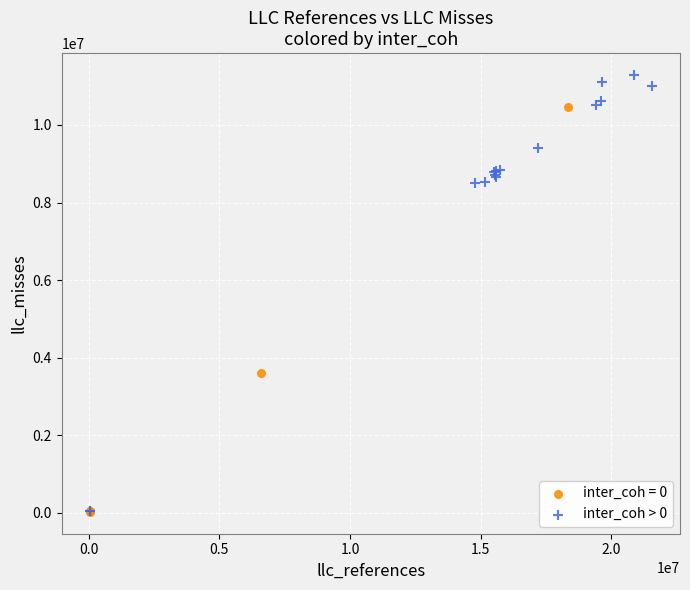

Which series contains the highest Y value?

inter_coh > 0